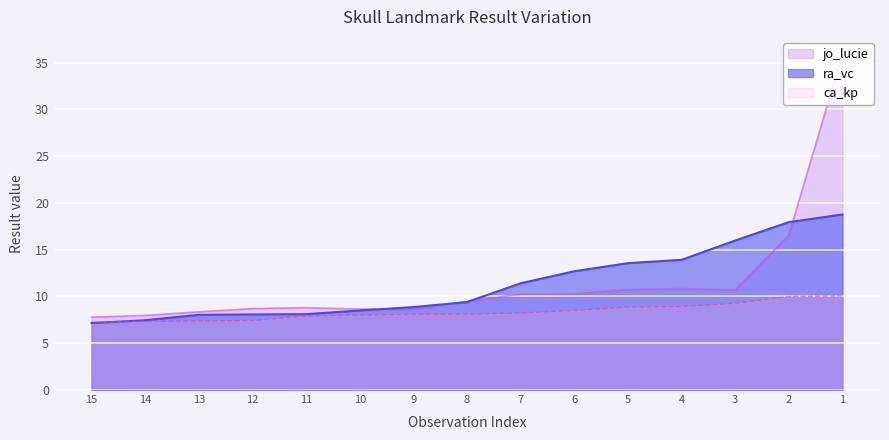

What is the minimum value shown in the chart?

7.2